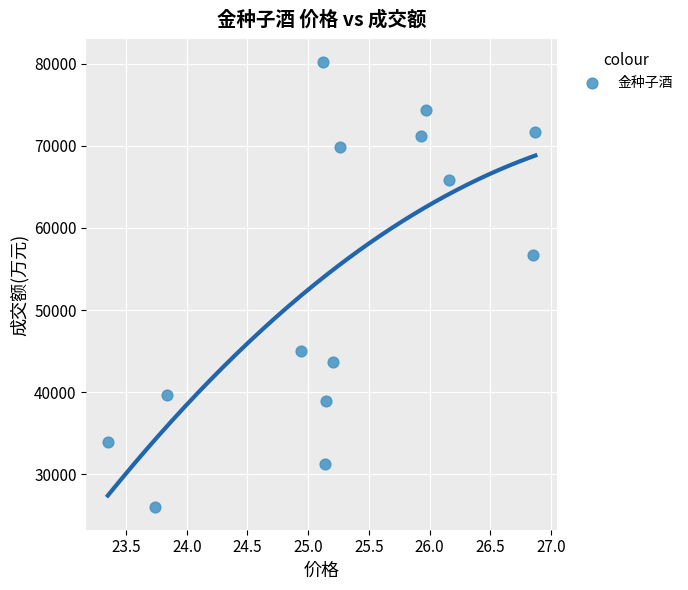

What Y value in the scatter plot is closest to 53094?

56729